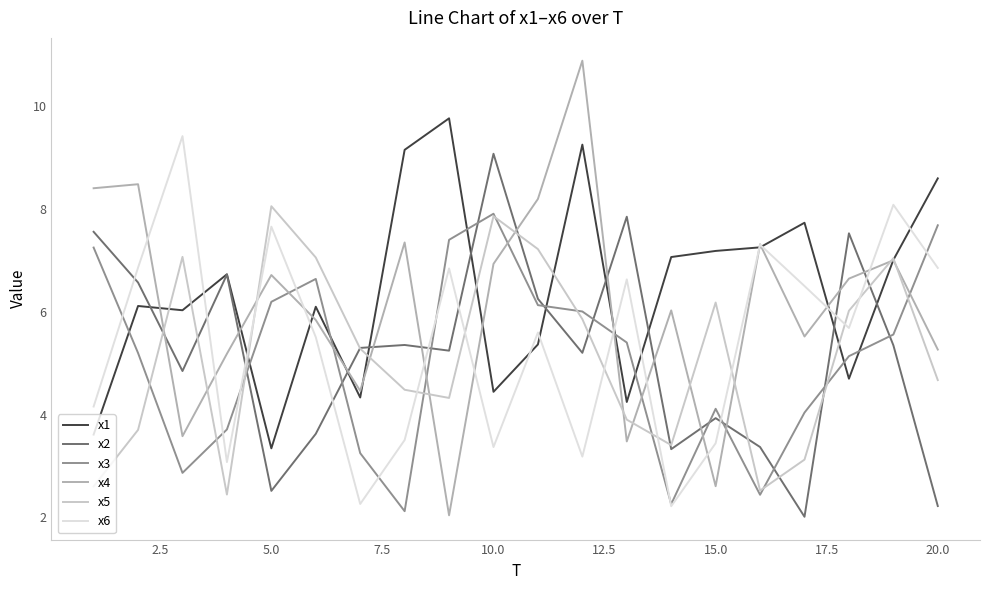

What is the highest value of the x5 series?

8.1